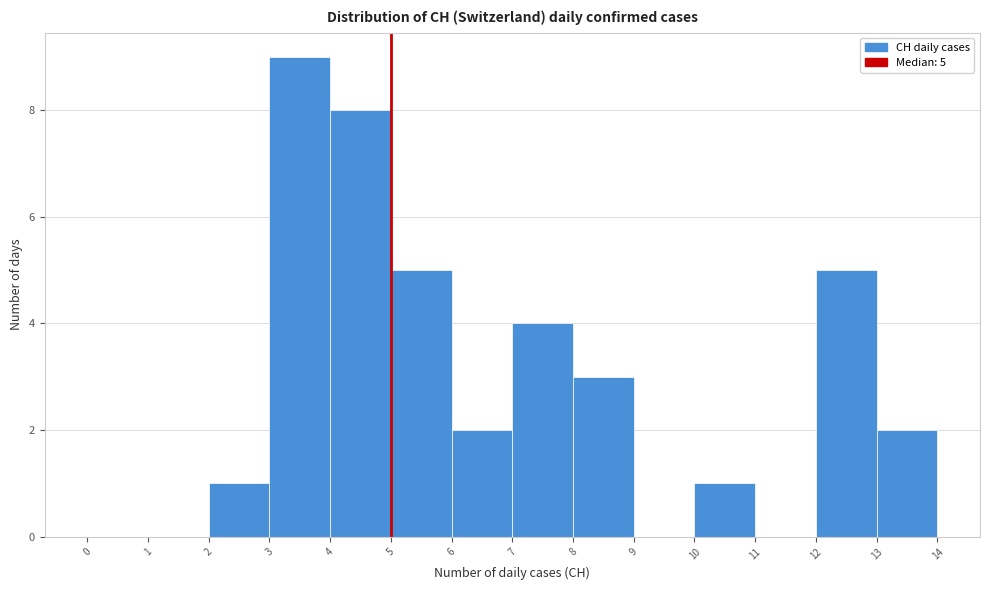

Which range on the x-axis has the tallest bar?

3 to 4